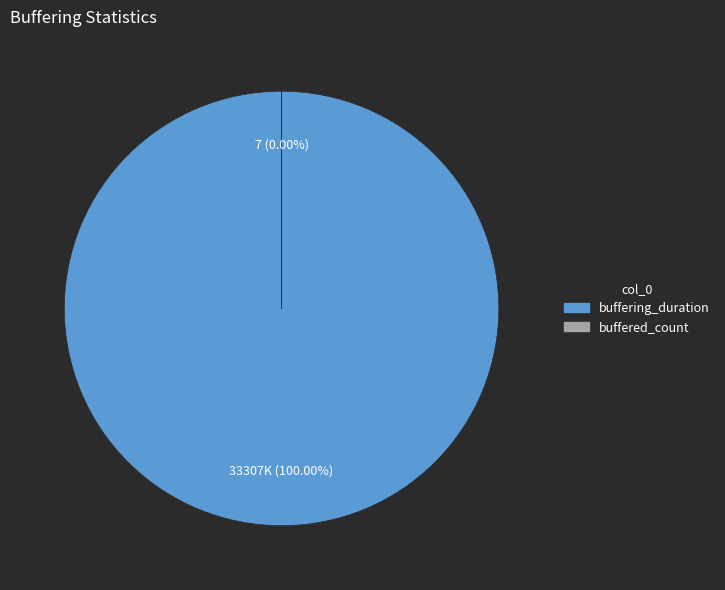

Is buffered_count the majority of the pie?

No